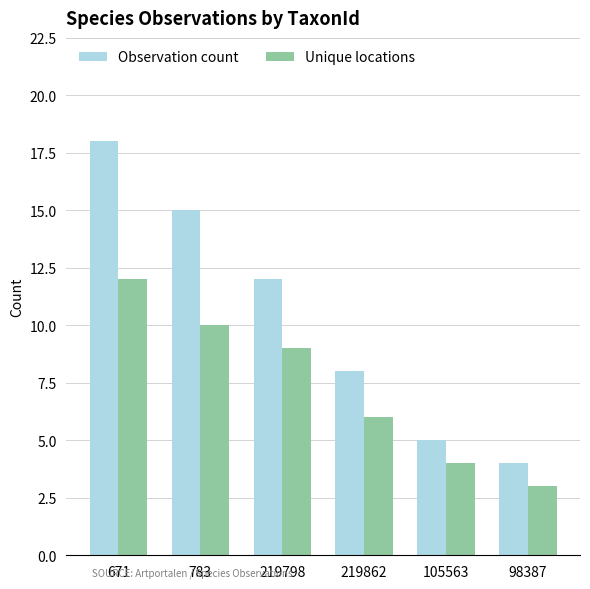

Rank the series by their maximum value, from highest to lowest.

Observation count, Unique locations